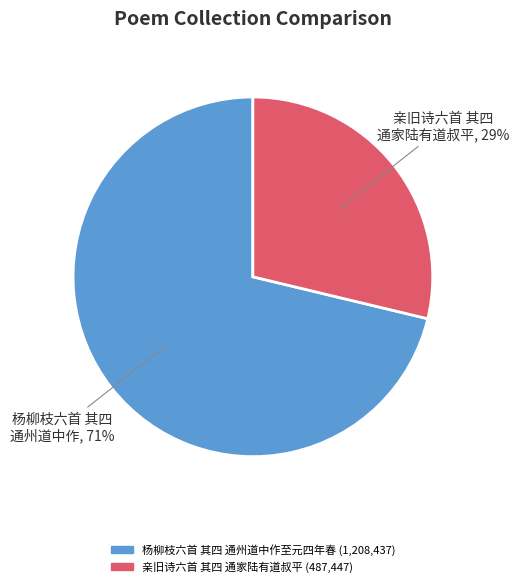

Combined, do 亲旧诗六首 其四 通家陆有道叔平 and 杨柳枝六首 其四 通州道中作至元四年春 account for over 50%?

Yes